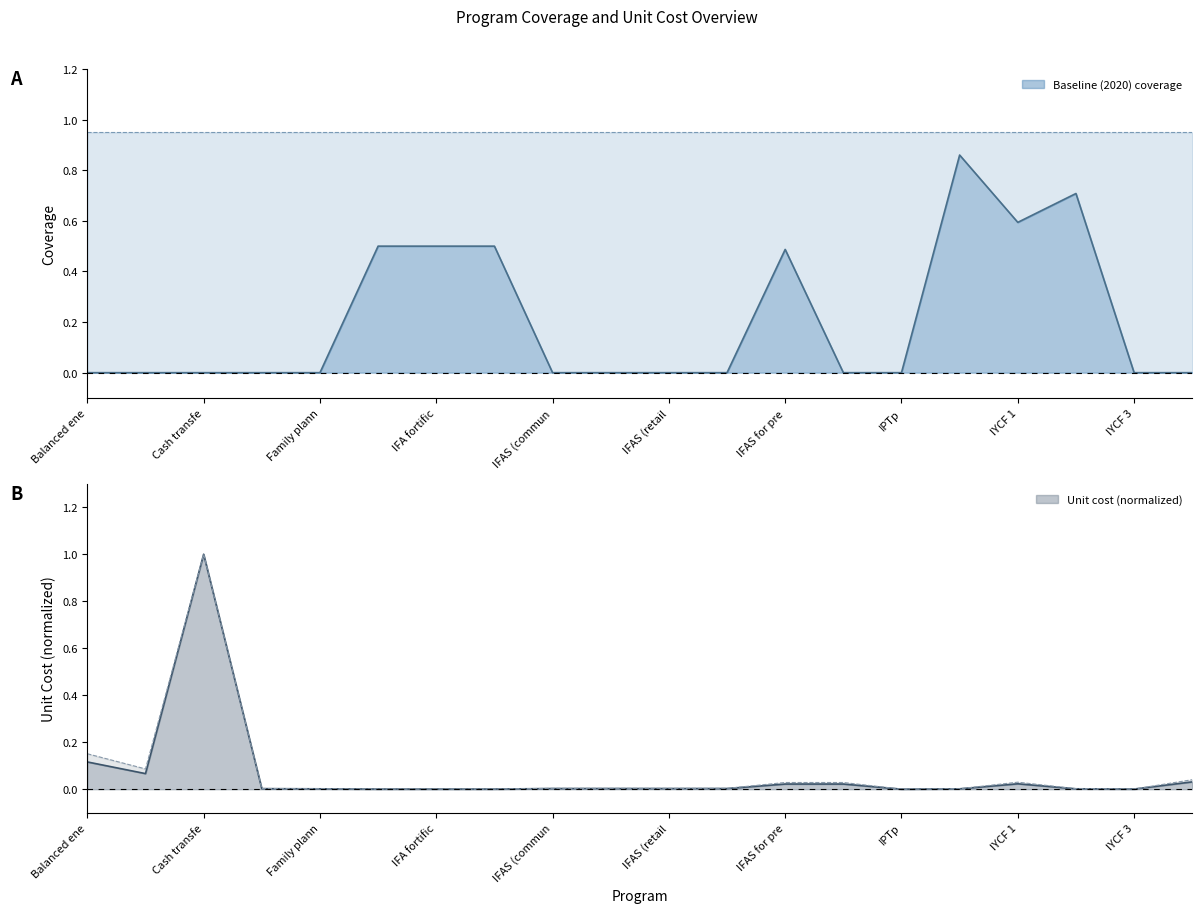

Is it true that Baseline (2020) coverage equals -0.4 at Calcium supplementation?

False